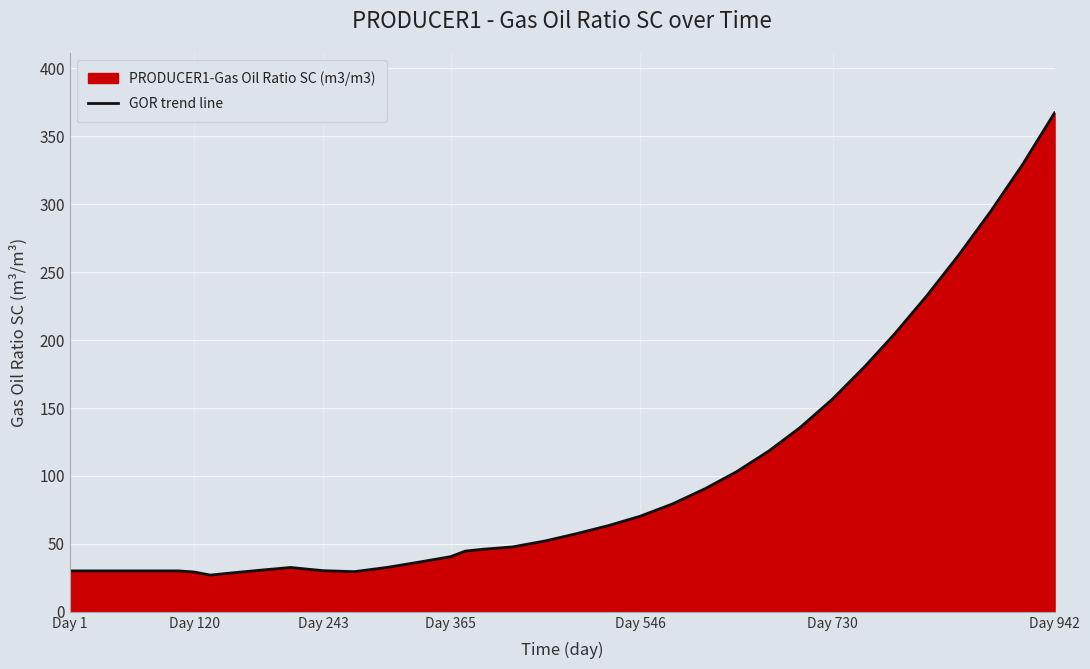

How many points are higher than both their immediate neighbors (excluding endpoints)?

1